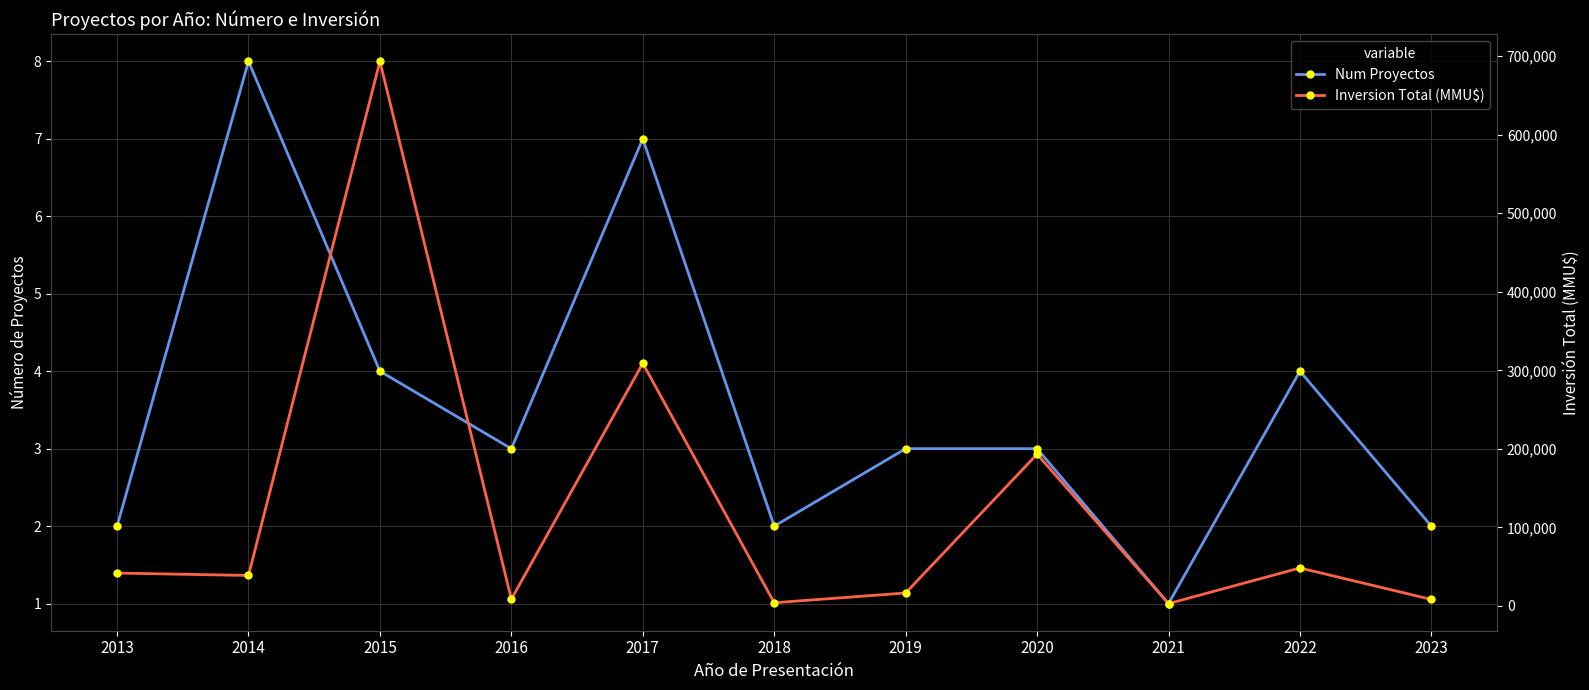

True or false: Inversion Total (MMU$) and Num Proyectos intersect in this chart.

False